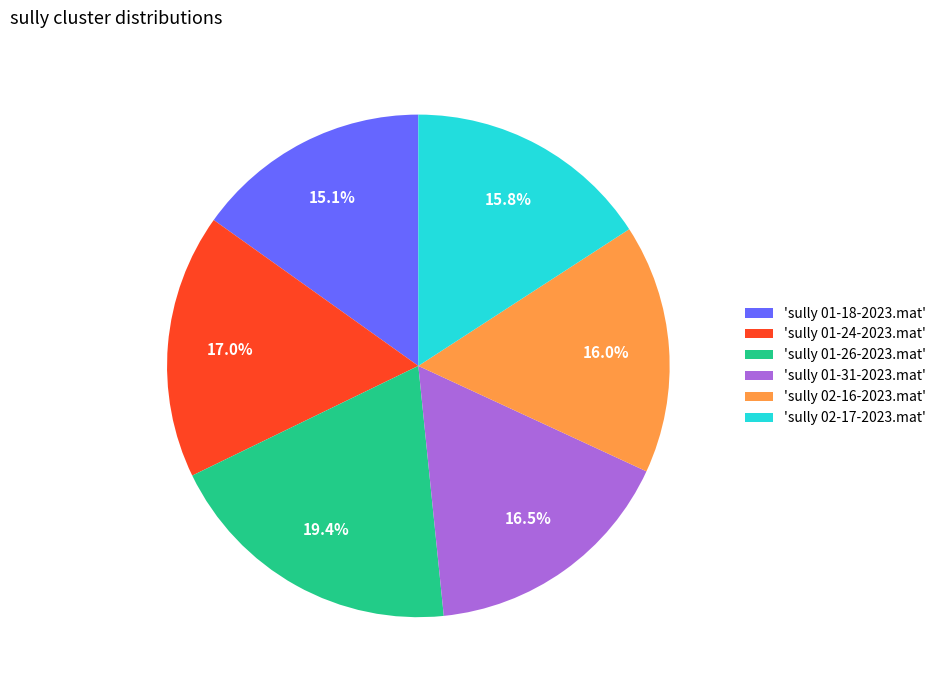

Which slice is the smallest?

'sully 01-18-2023.mat'